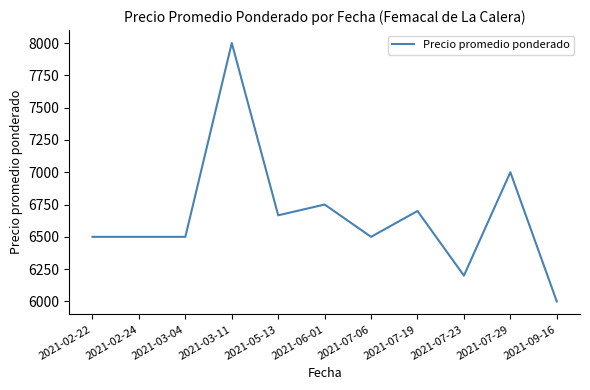

What is the change in value from 2021-02-24 to 2021-06-01?

+250.0